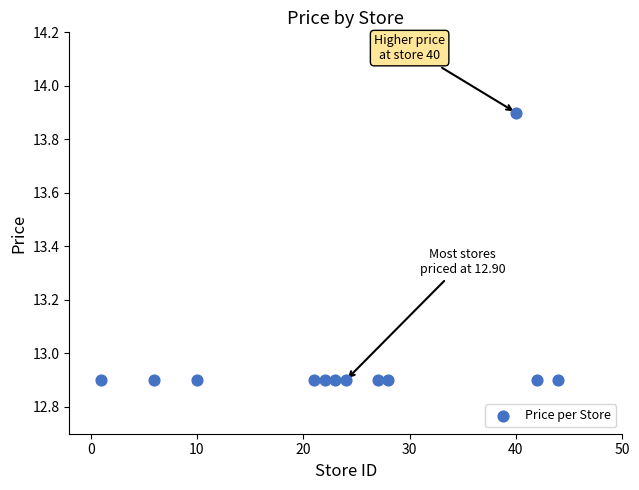

What is the range of X values (max minus min)?

43.0